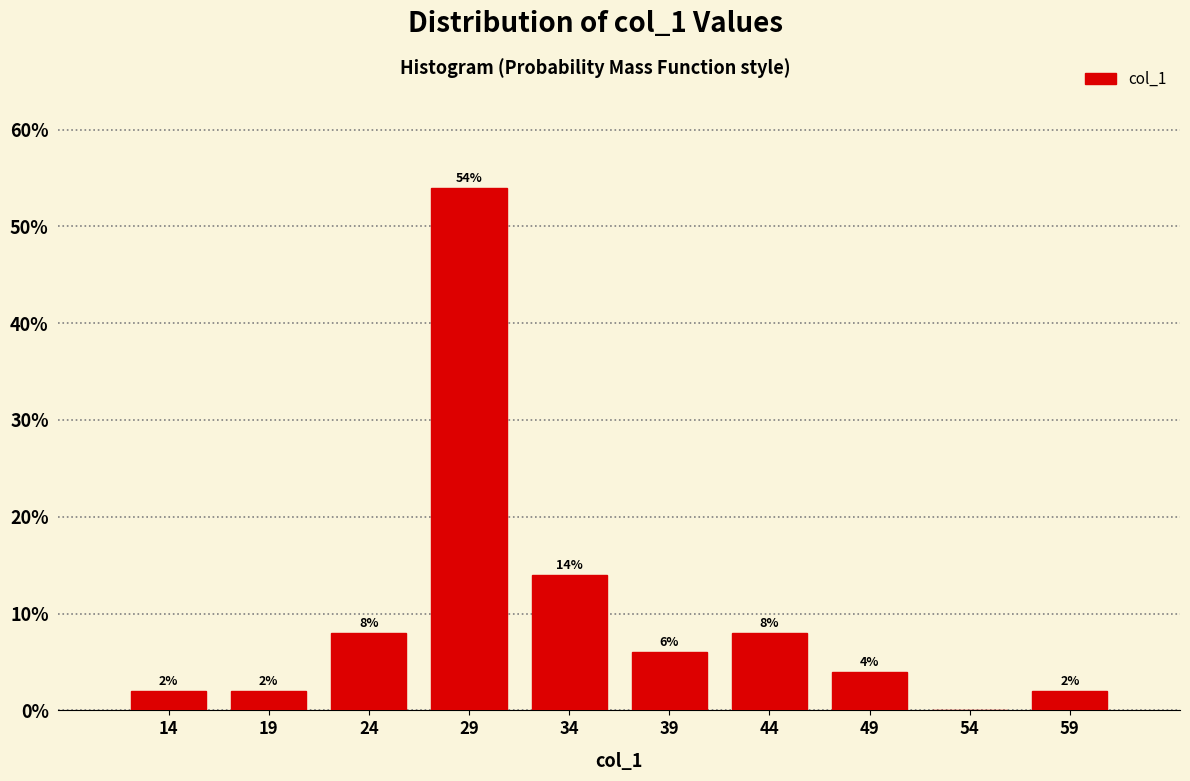

Over which range of the x-axis is the bar tallest?

27 to 32